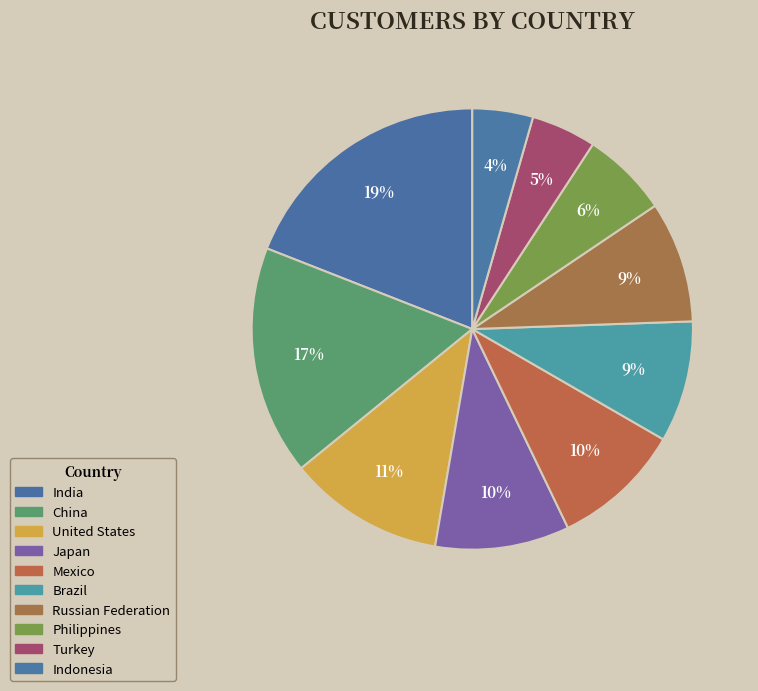

Does any single category account for the majority?

No